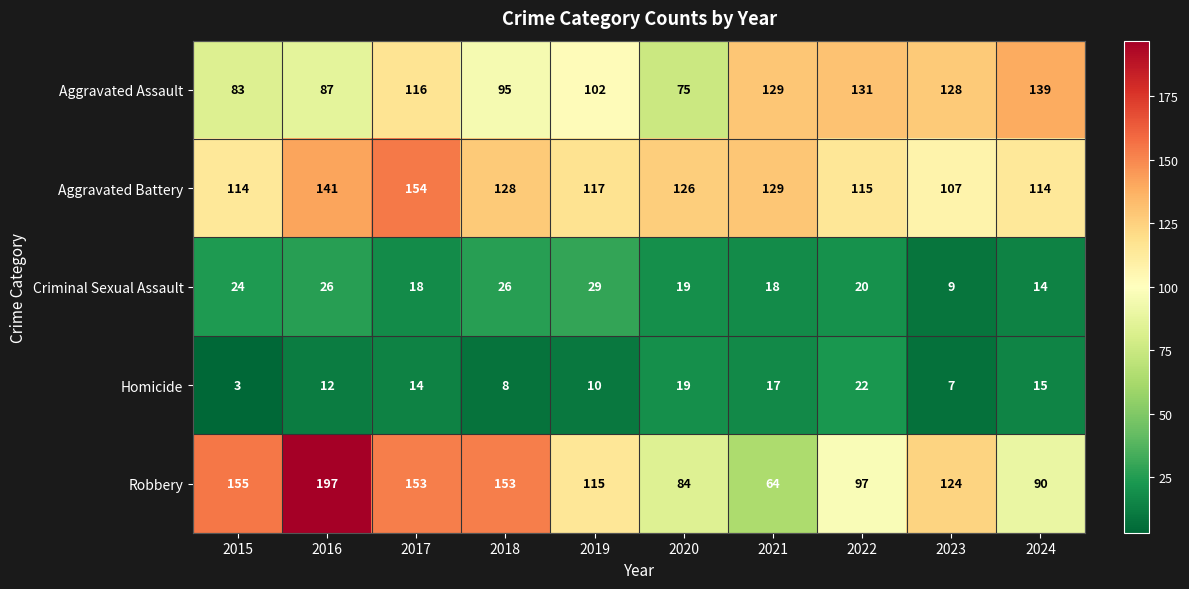

Rank the series at 2015 from lowest to highest value.

Homicide, Criminal Sexual Assault, Aggravated Assault, Aggravated Battery, Robbery